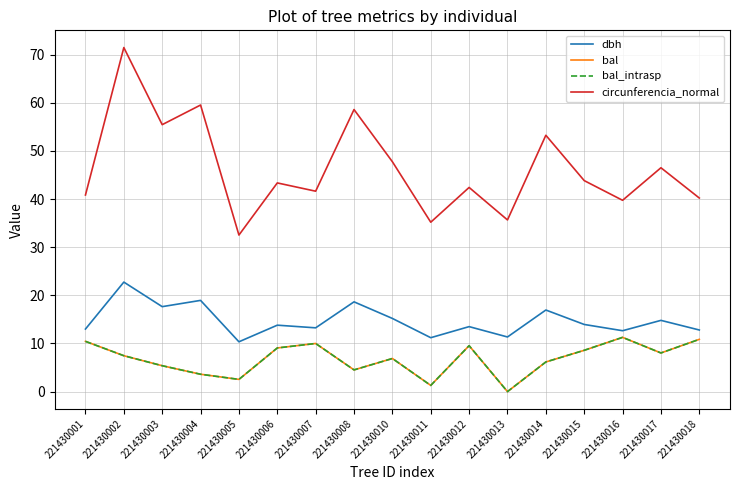

How many lines are shown in the chart?

4